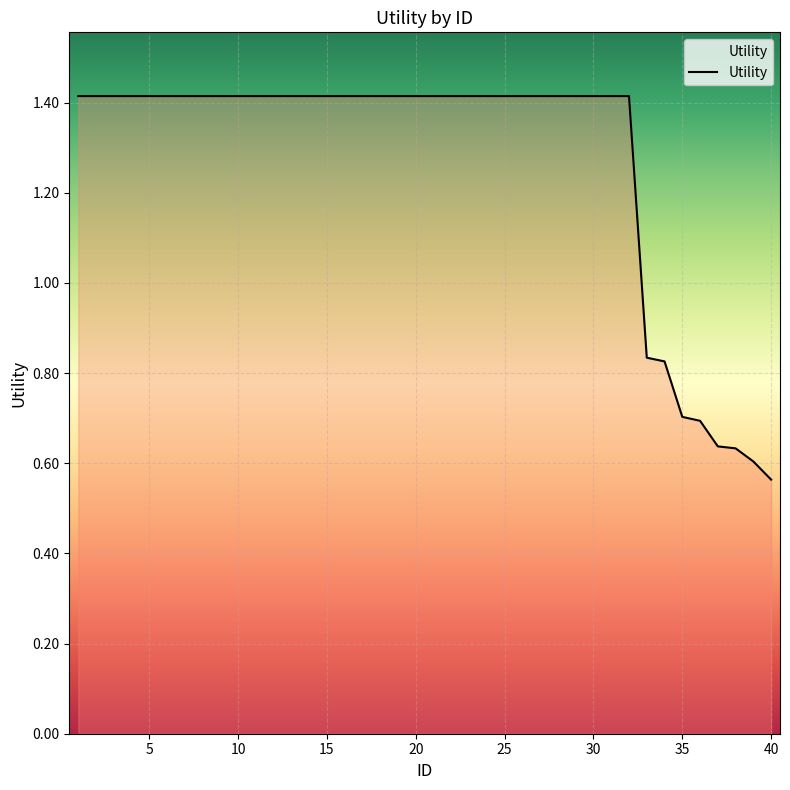

What is the difference between the maximum and minimum values?

0.9